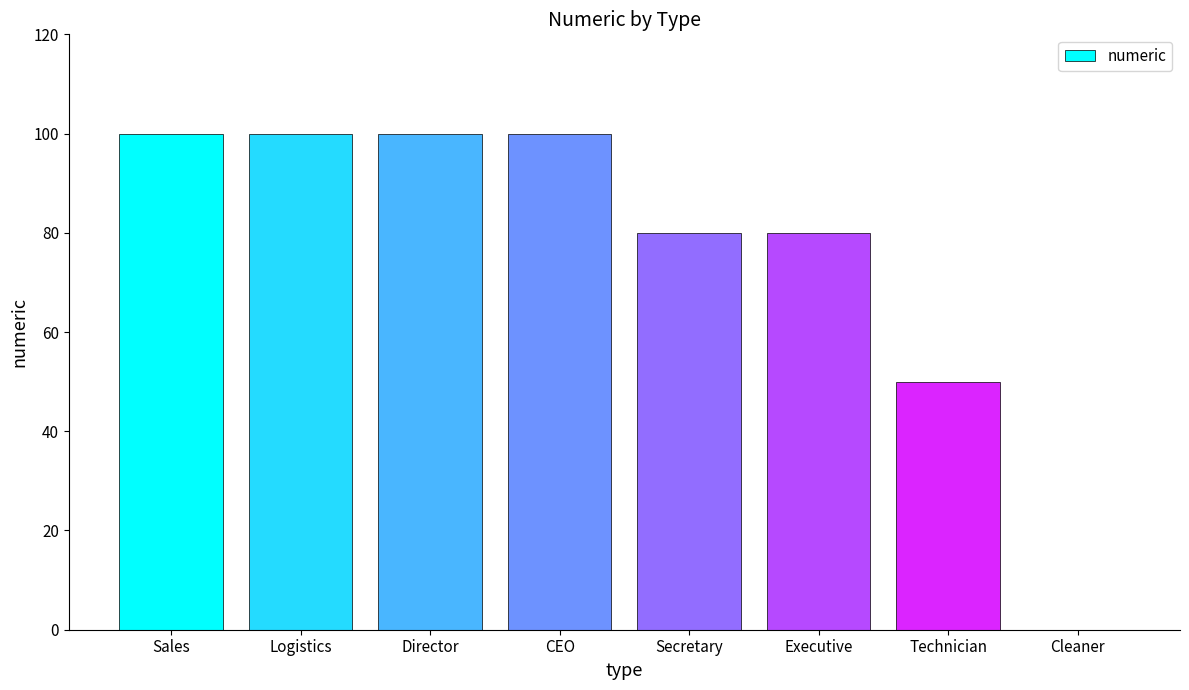

What is the greatest value displayed?

100